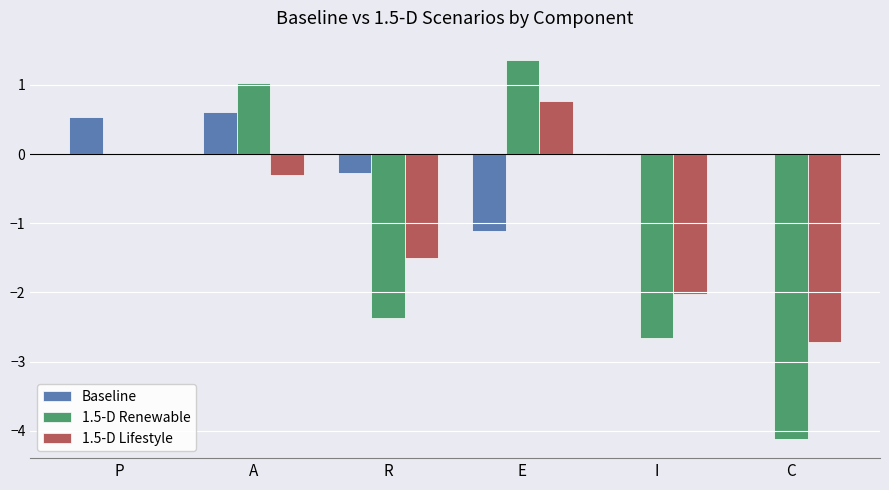

Are the bars horizontal?

No